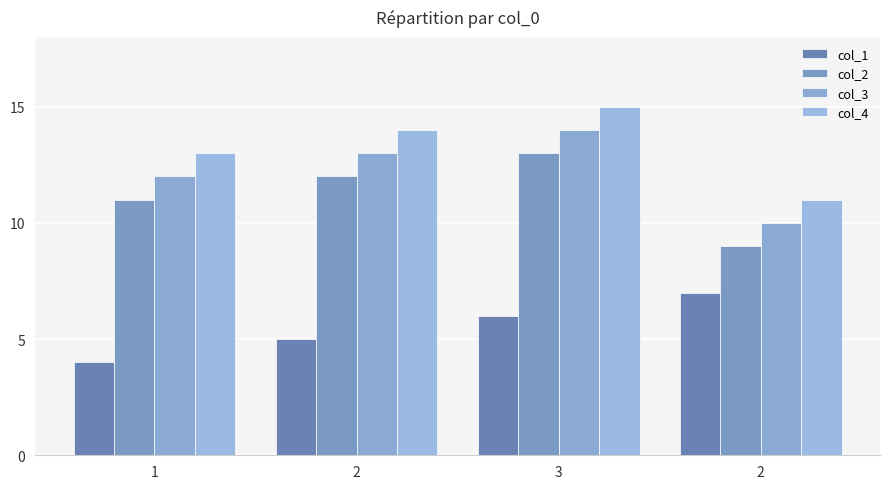

Count the col_3 values in the range 12 to 14.

3